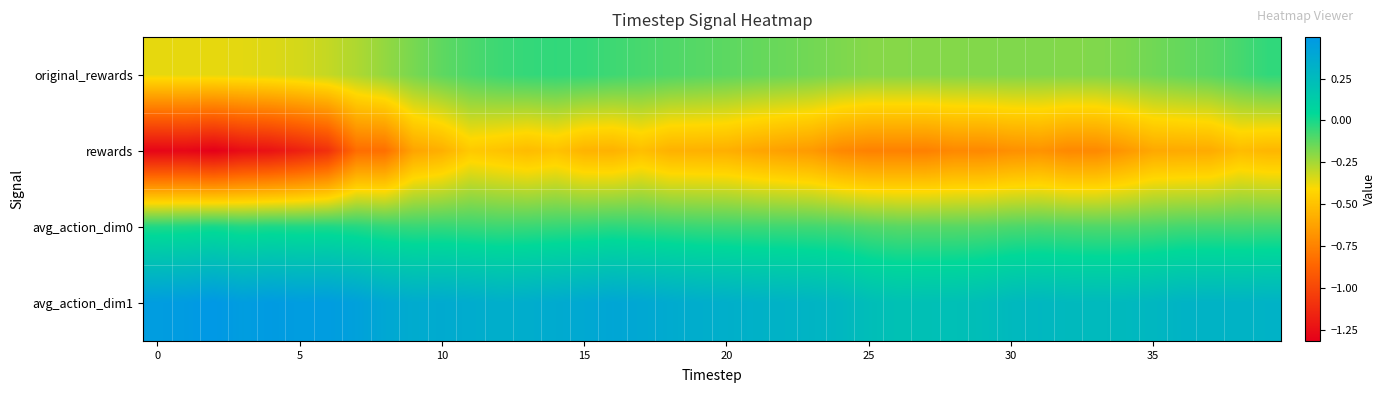

What is the smallest value displayed?

-1.3